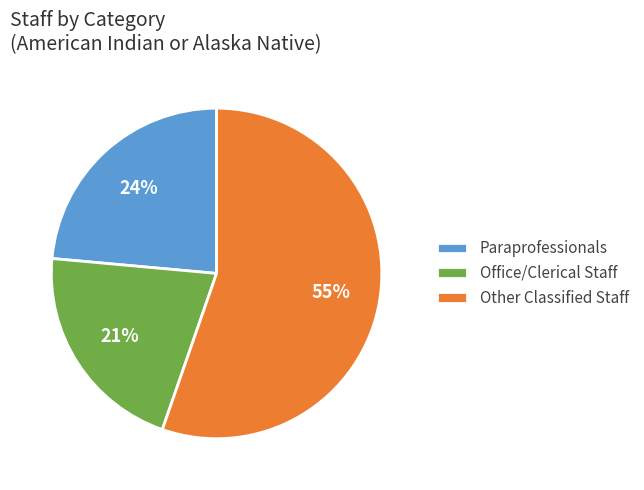

To the nearest percent, what is the difference between the largest and smallest slice percentages?

34%